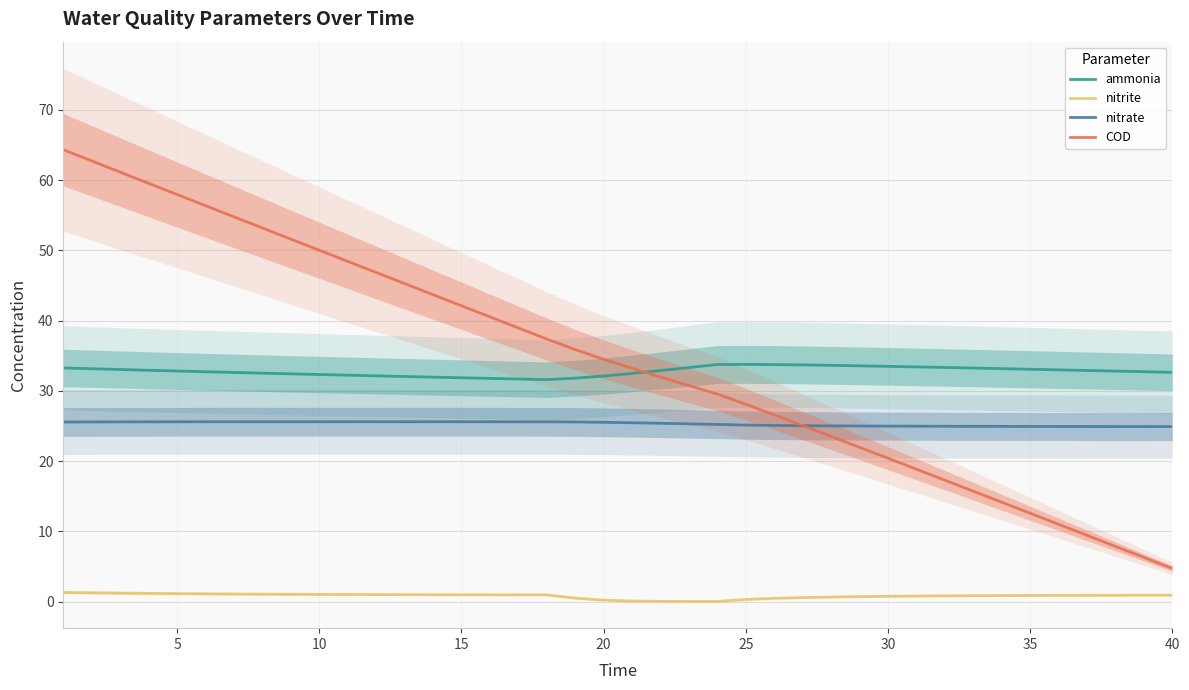

What is the maximum value for ammonia?

33.8